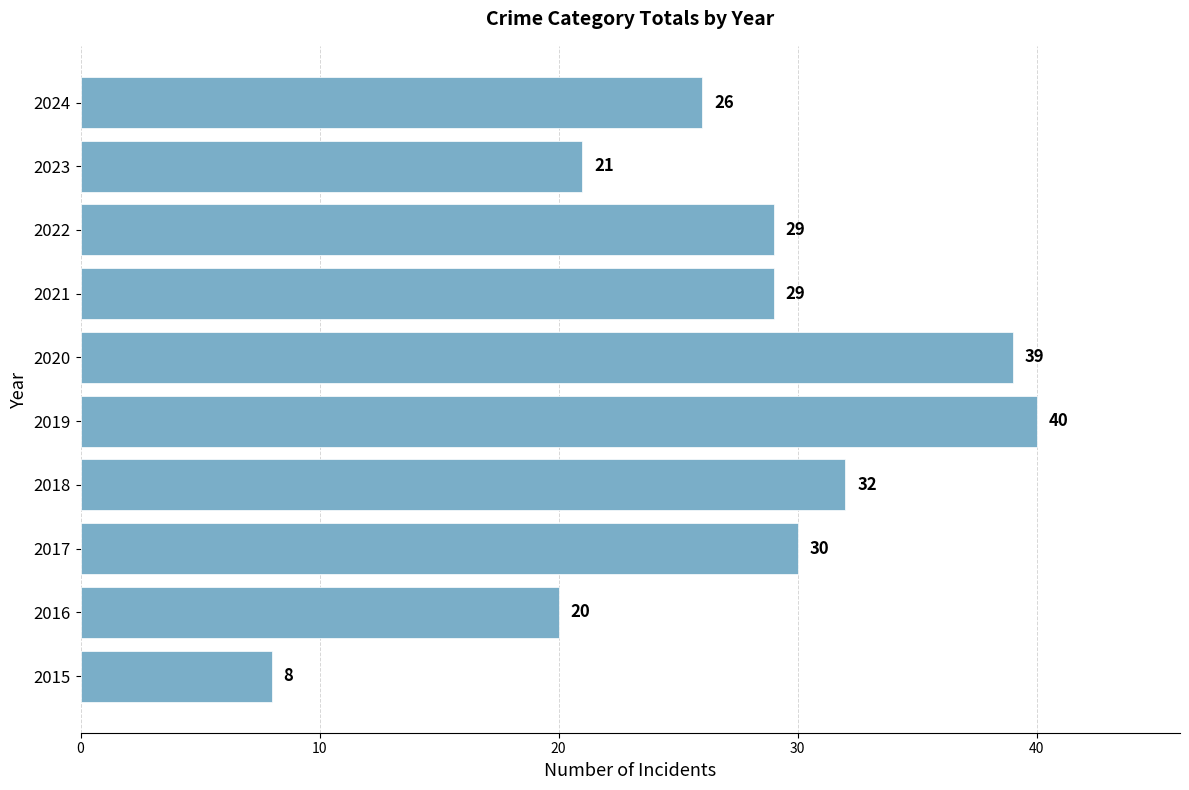

True or false: the data shows 2 at 2015.

False